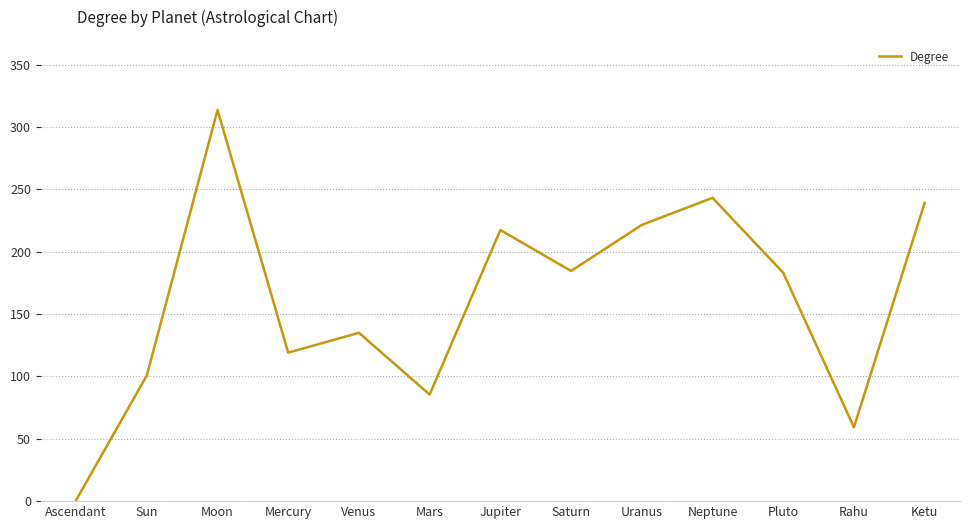

True or false: the data has more than 0 interior local peaks.

True